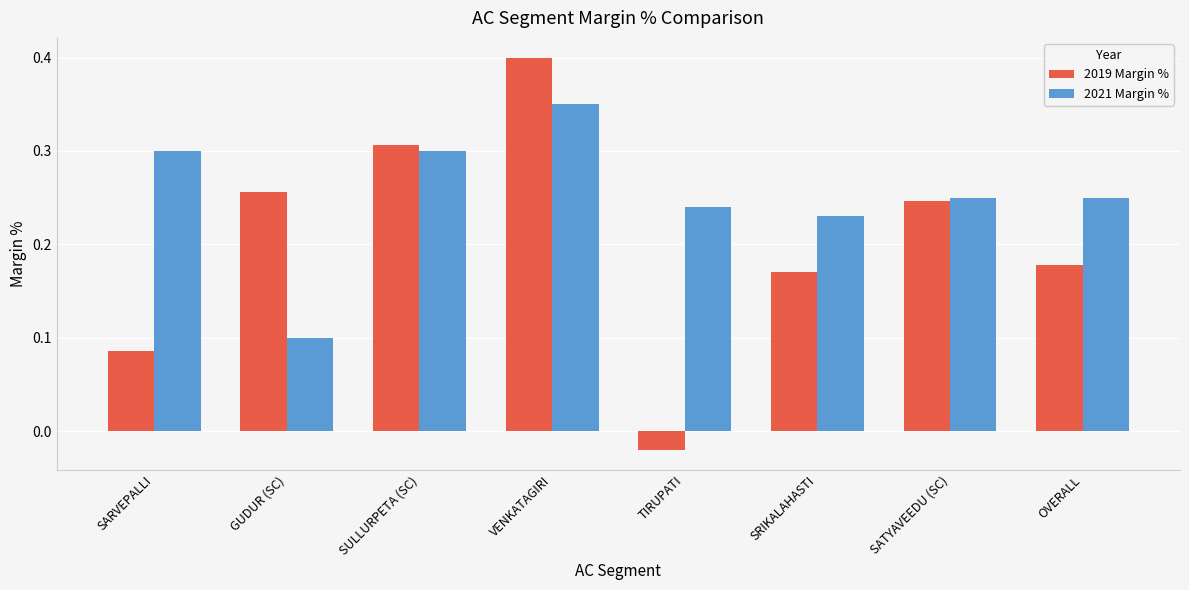

Are the bars horizontal?

No